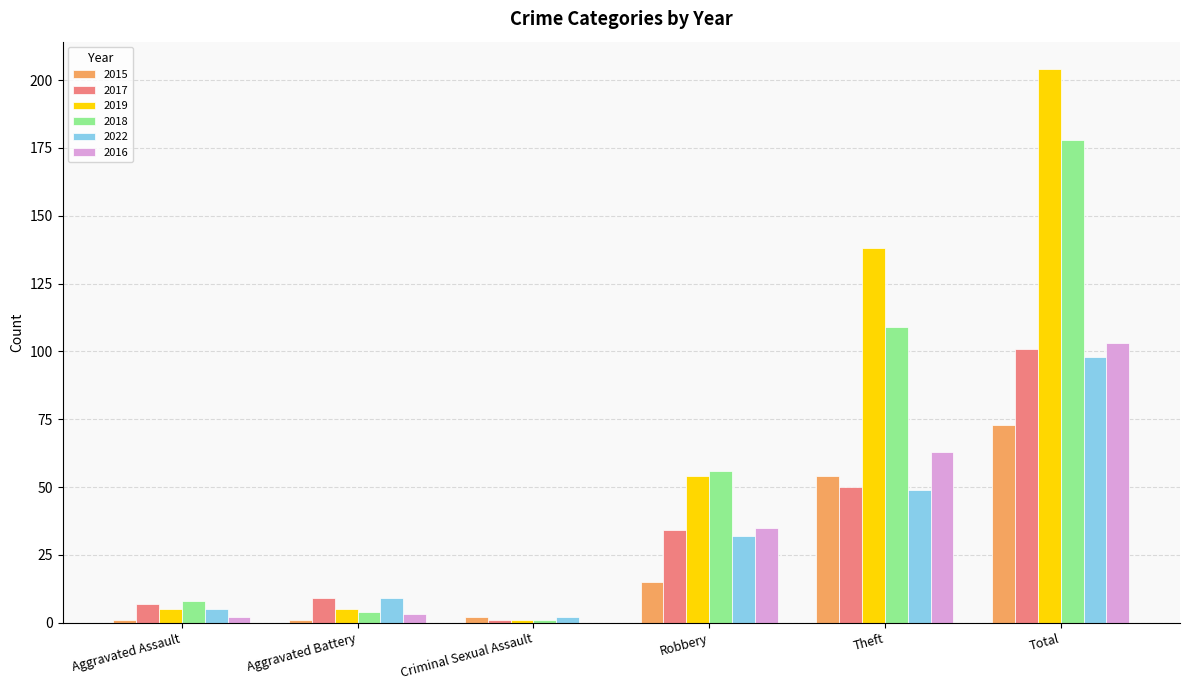

Count the number of categories in the chart.

6